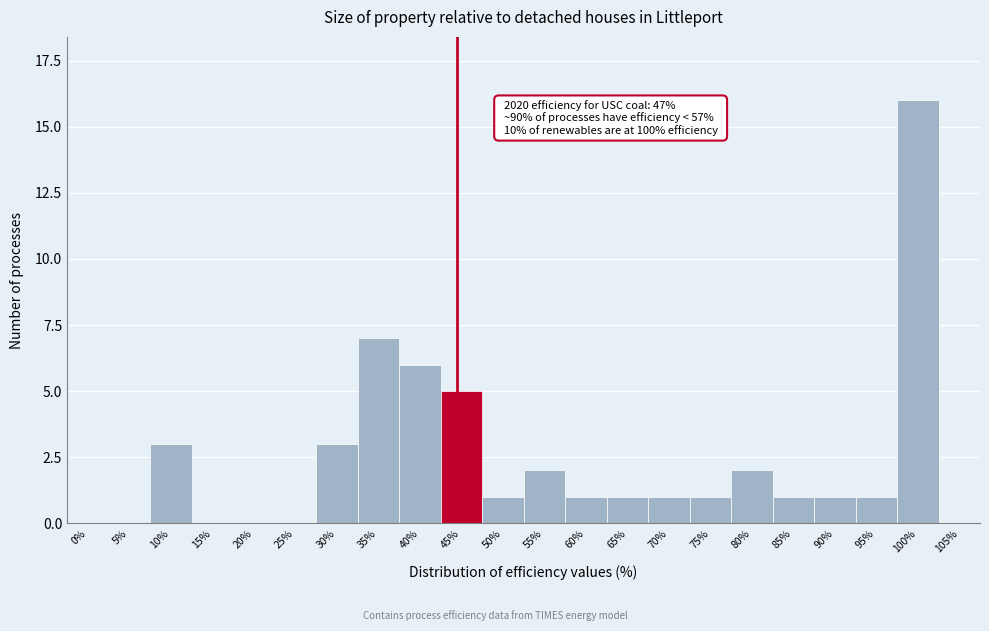

Reading left to right, transcribe all the data shown in this chart.

0%=0	5%=0	10%=3	15%=0	20%=0	25%=0	30%=3	35%=7	40%=6	45%=5	50%=1	55%=2	60%=1	65%=1	70%=1	75%=1	80%=2	85%=1	90%=1	95%=1	100%=16	105%=0